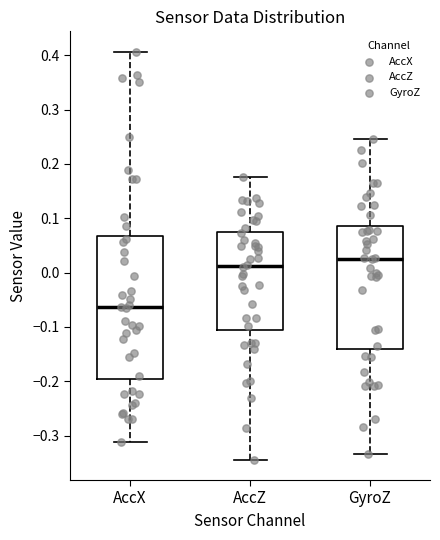

Where does the median line of the box for AccX sit on the y-axis? The values are not printed on the chart, so give them approximately, as read against the axis.

-0.06